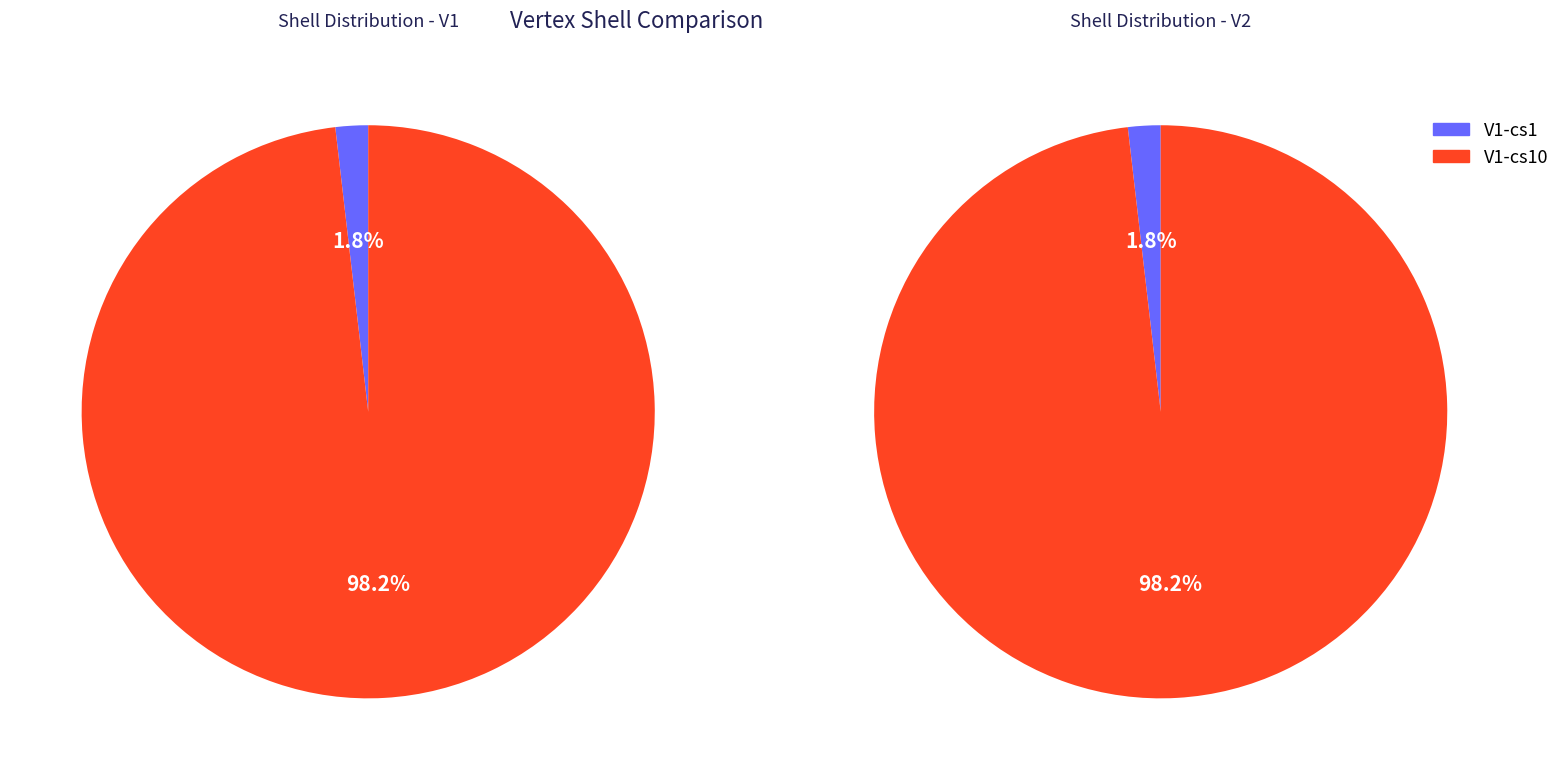

Is it true that cs8 is 11% of the pie?

False